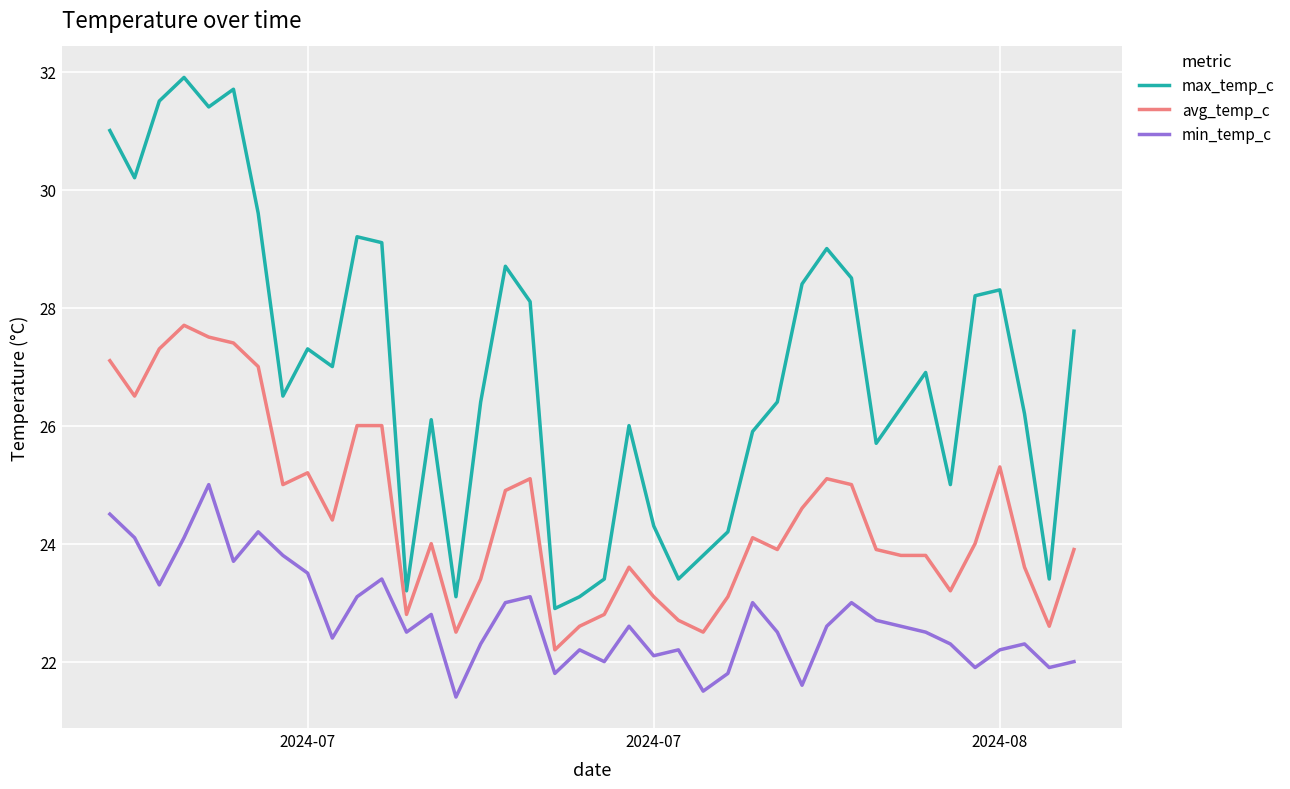

How many lines are shown in the chart?

3